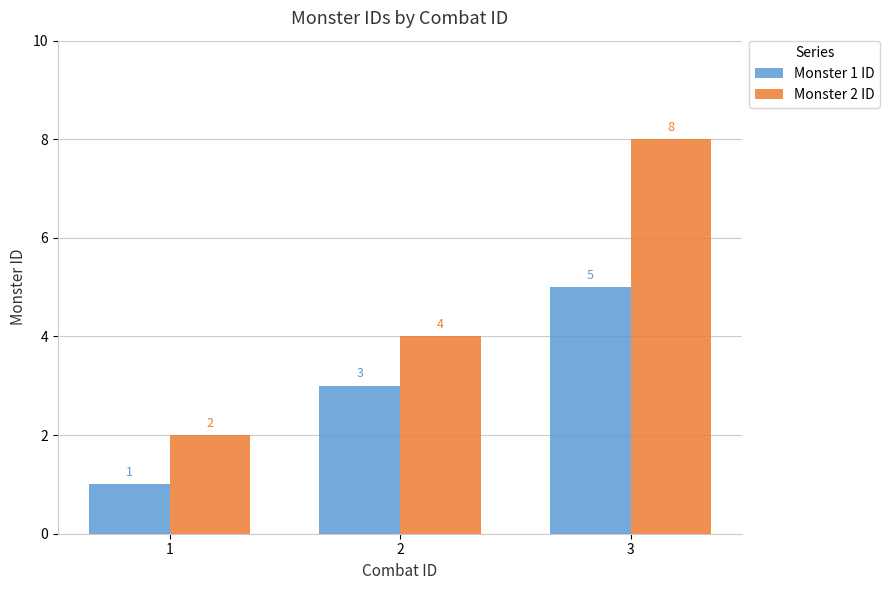

At which category is the sum across all series the highest?

3